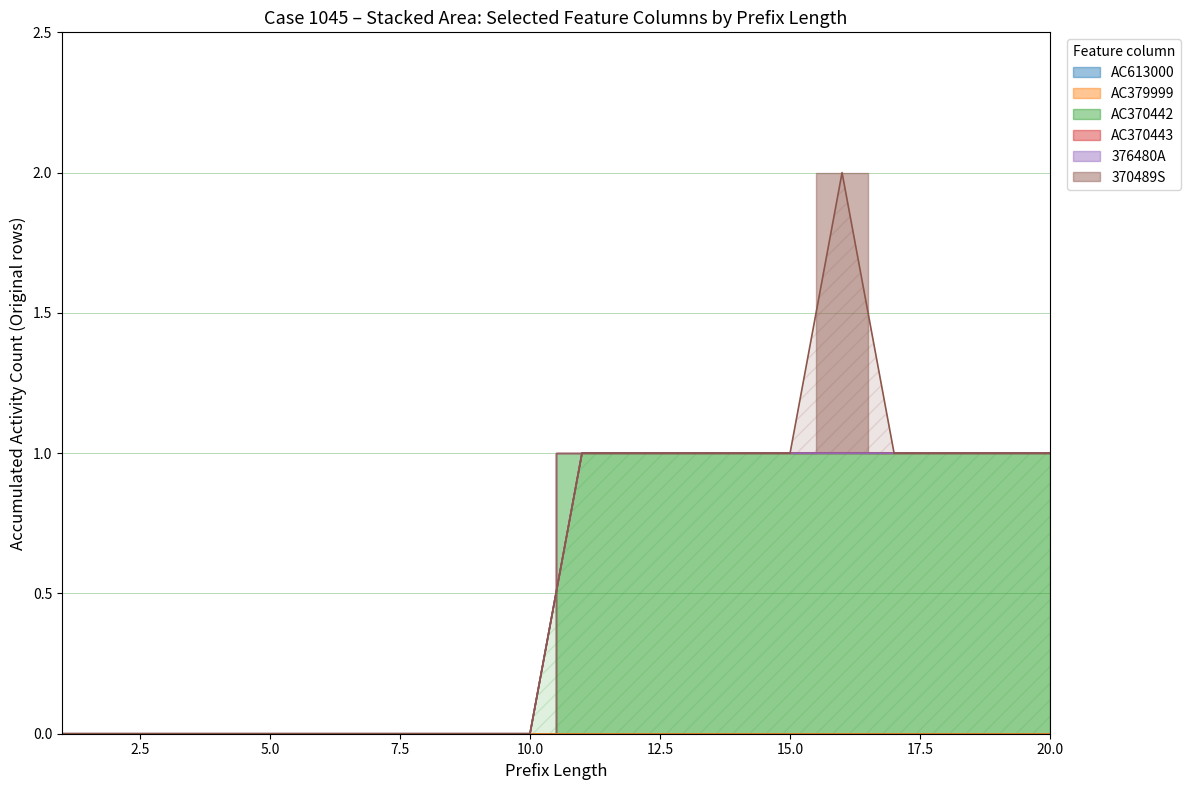

How many lines are shown in the chart?

6